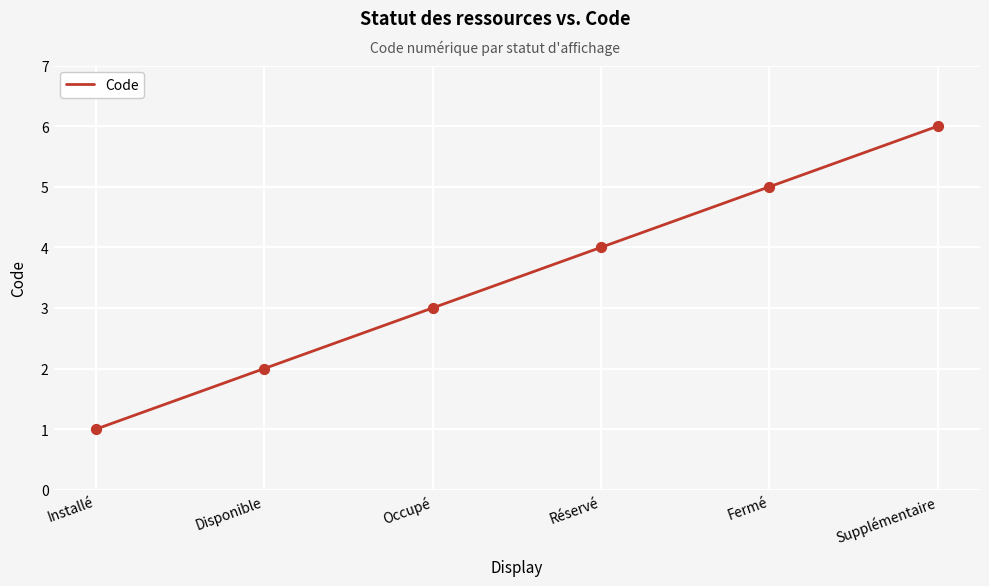

Which has a higher value, Fermé or Occupé?

Fermé